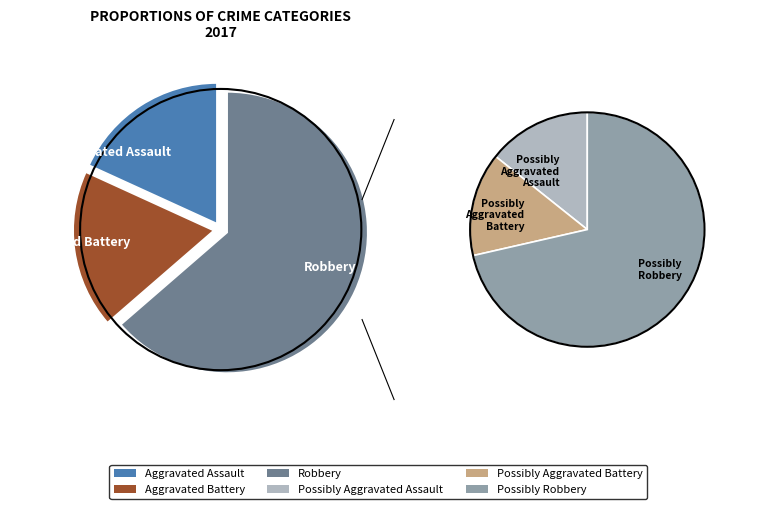

Does Aggravated Assault represent more than half of the total?

No